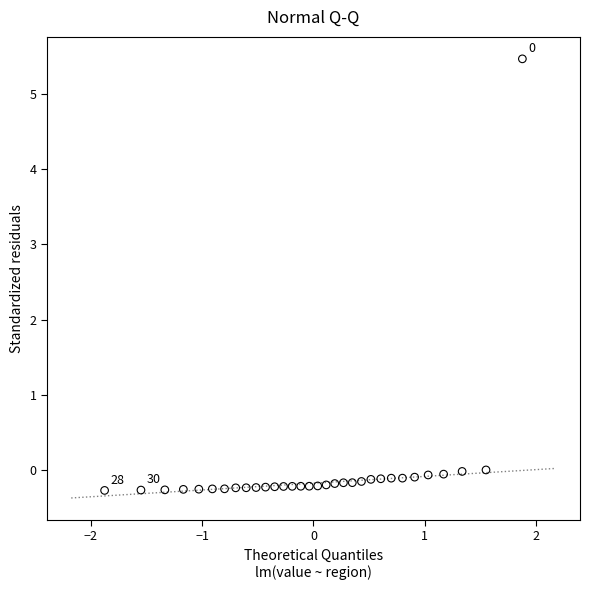

What is the range of Y values (max minus min)?

5.7